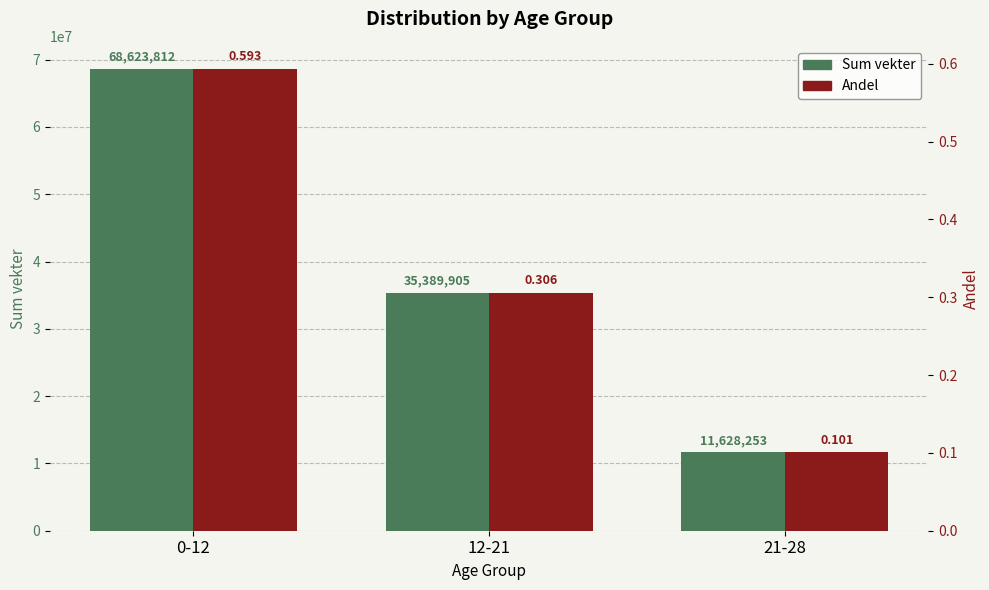

How many Andel values are between 0 and 1?

3